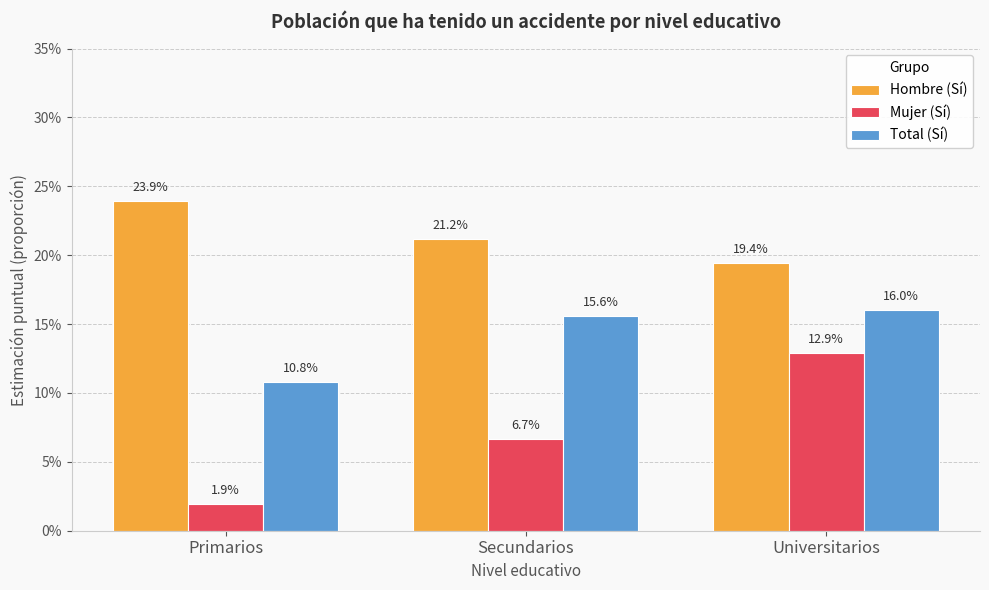

What is the difference between the maximum and minimum values in the Total (Sí) series?

0.1